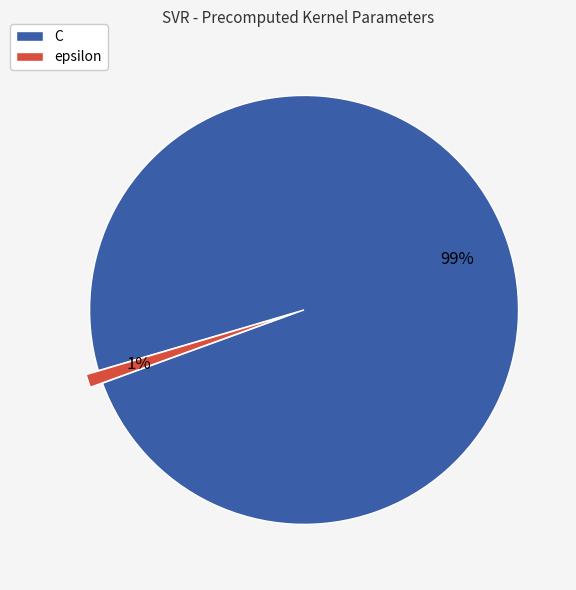

Which category has the smallest portion of the pie?

epsilon